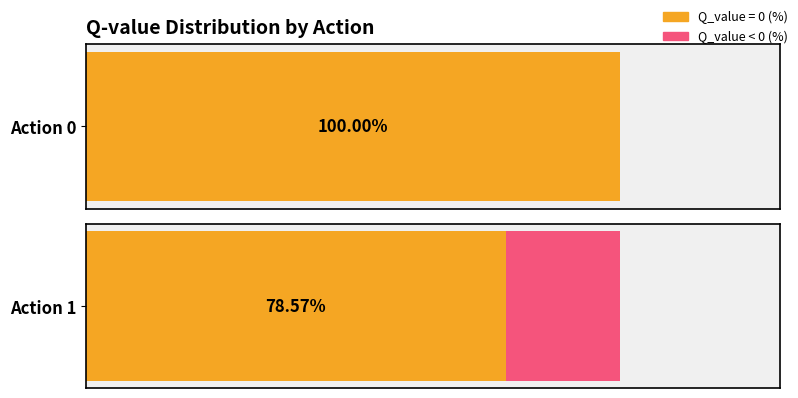

How many values in Action 1 are below zero?

3